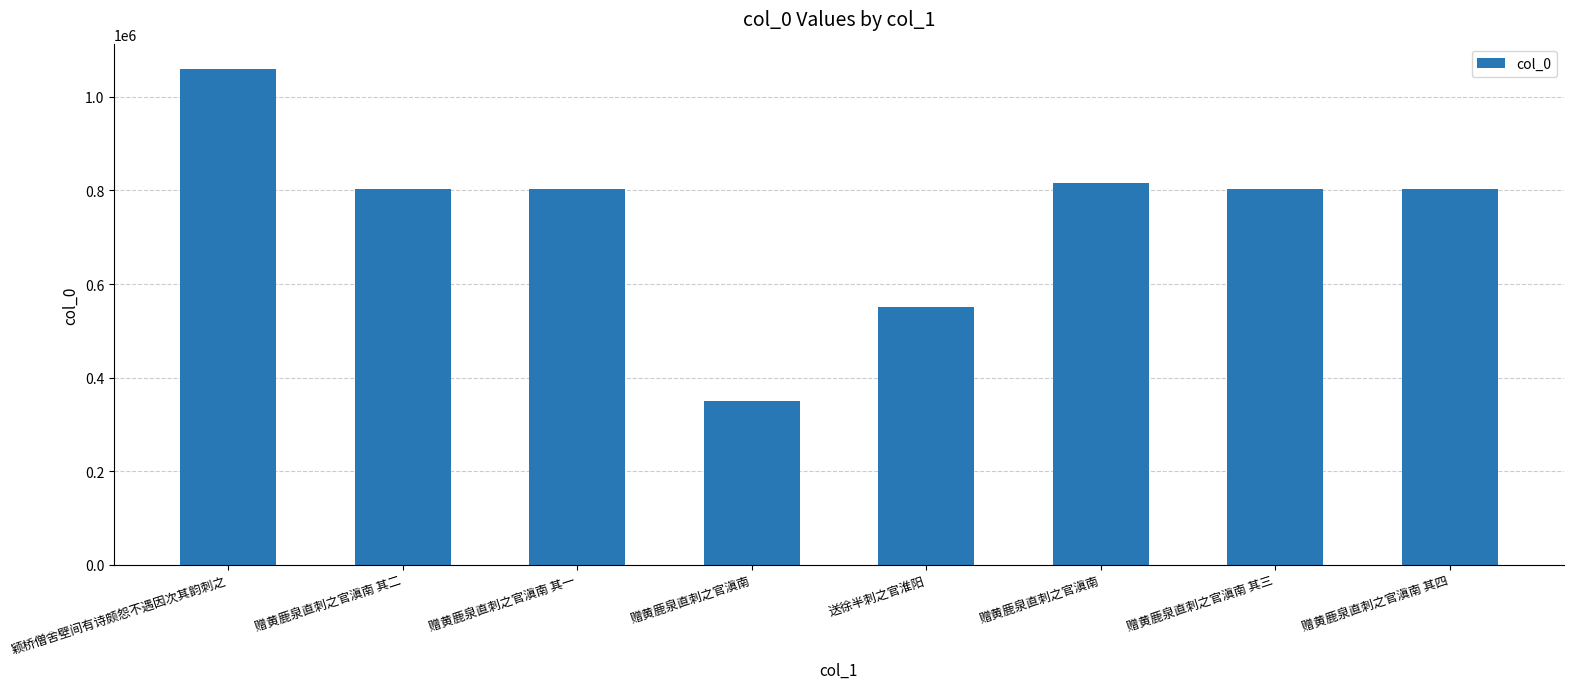

At which label is the value closest to 704311?

赠黄鹿泉直刺之官滇南 其一